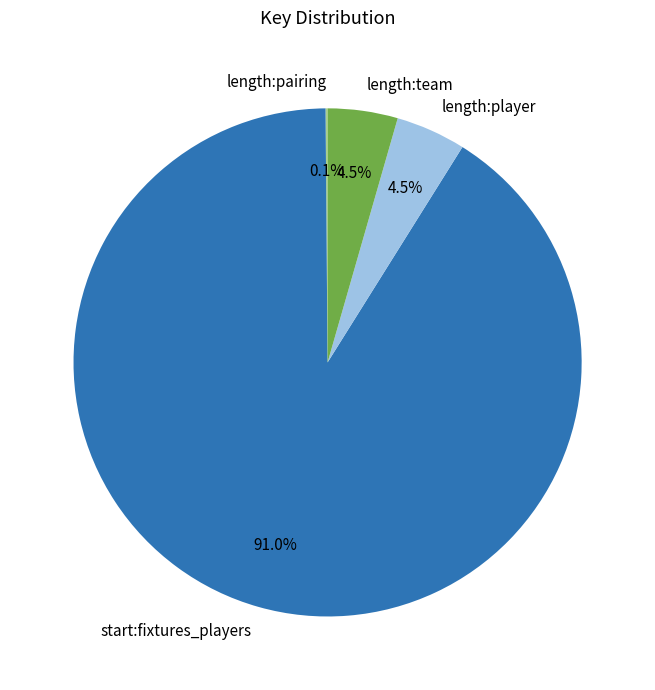

Which category has the biggest portion of the pie?

start:fixtures_players